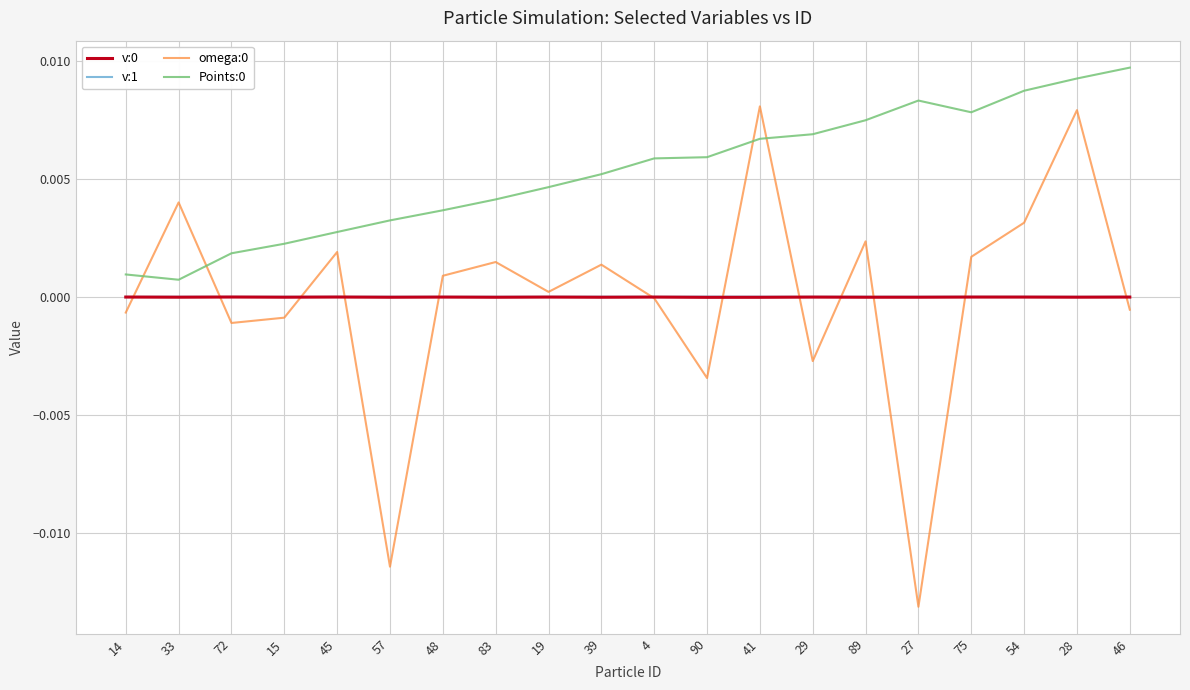

At which category is the sum across all series the highest?

28